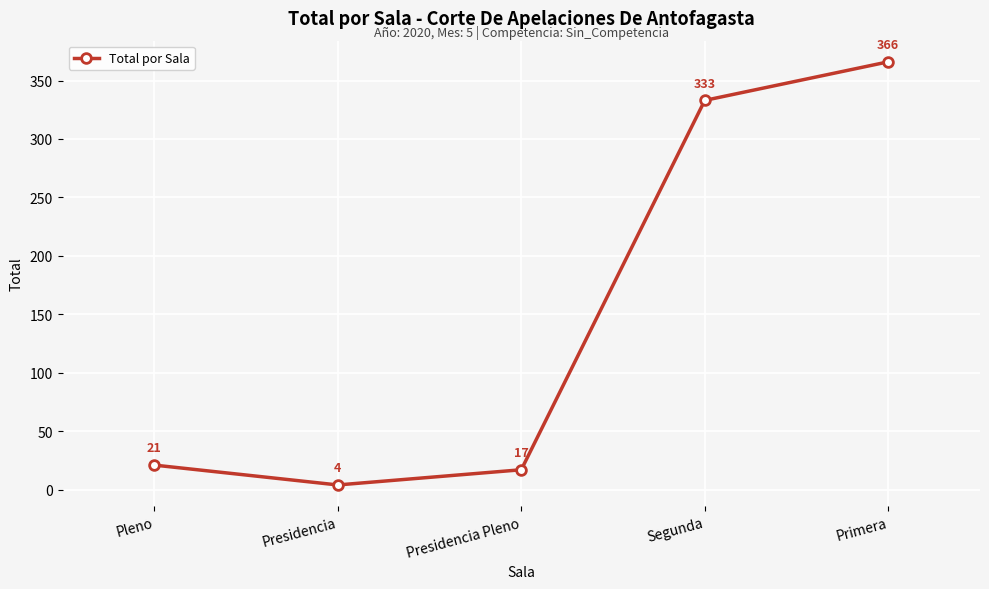

What is the label of the 4th point from the left?

Segunda